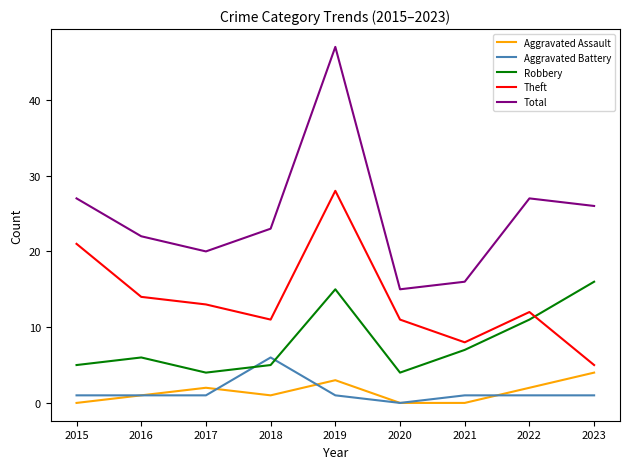

Is the value of Theft at 2021 greater than the value of Aggravated Assault at 2021?

Yes